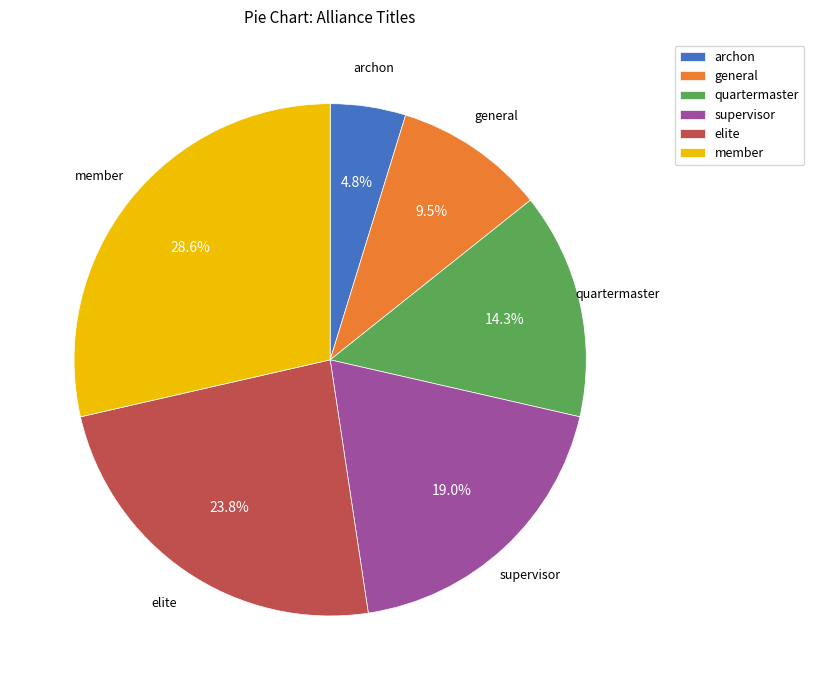

To the nearest percent, what is the difference between the largest and smallest slice percentages?

24%